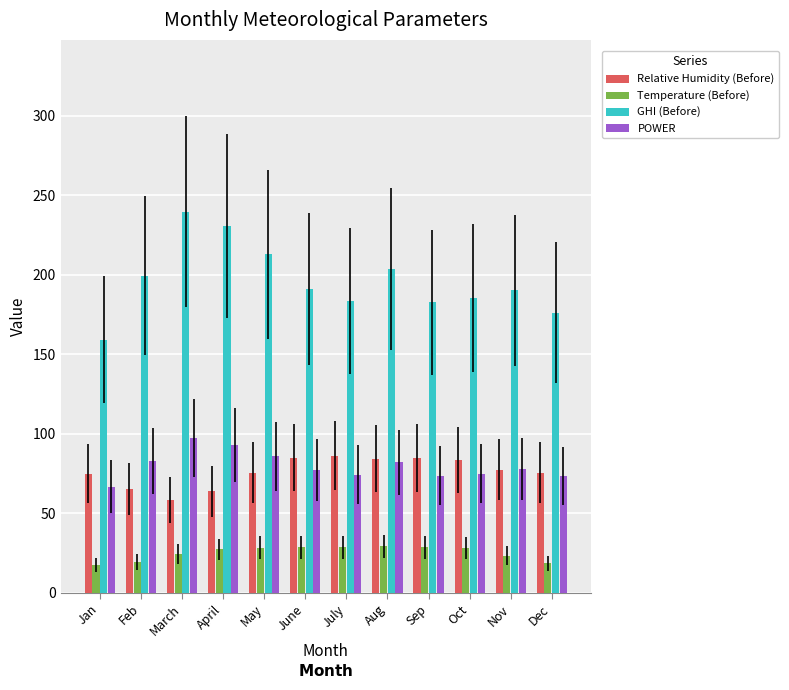

Which series changed the most between Feb and April?

GHI (Before)